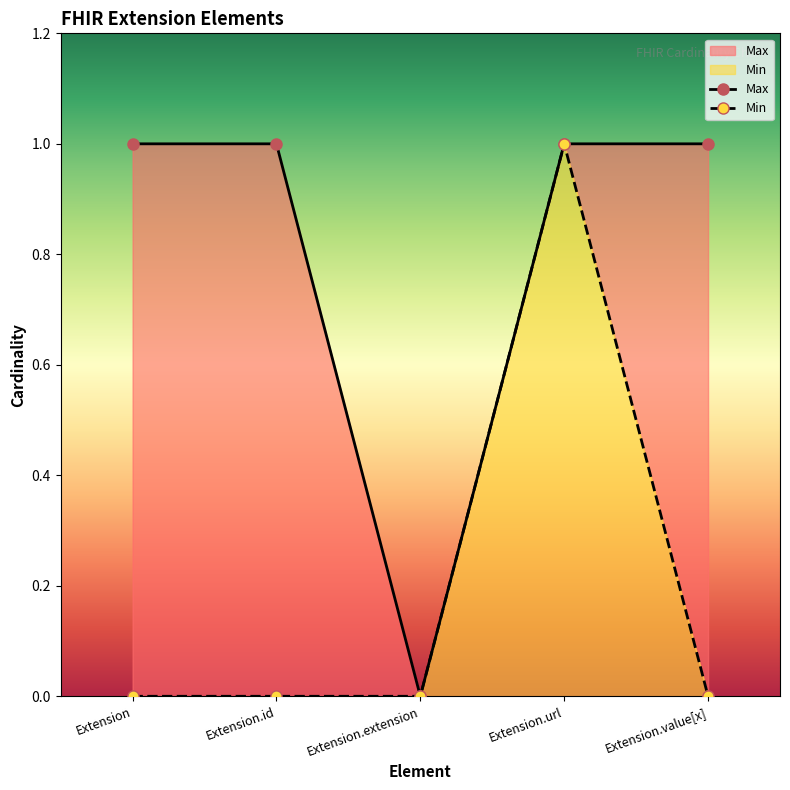

What is the difference between the highest and lowest values at Extension.value[x]?

1